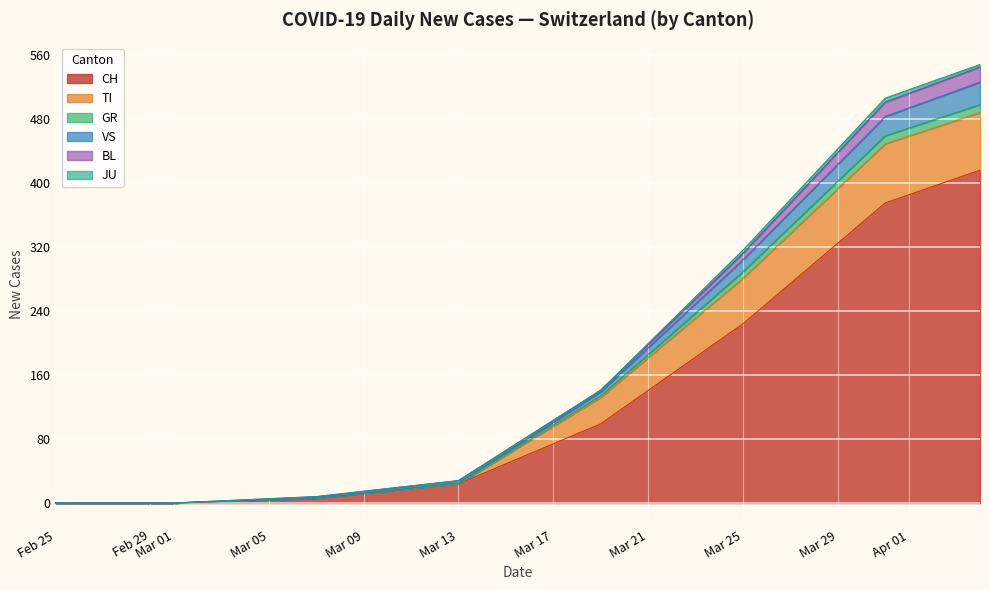

How many lines are shown in the chart?

6